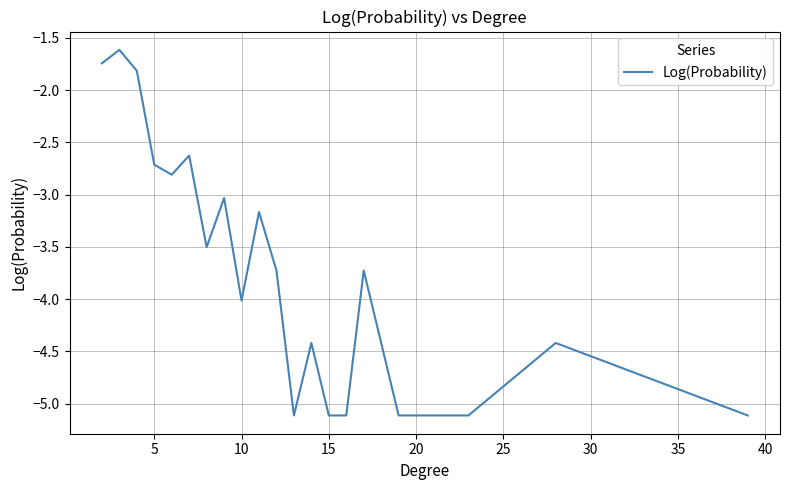

What is the difference between the maximum and minimum values?

3.5